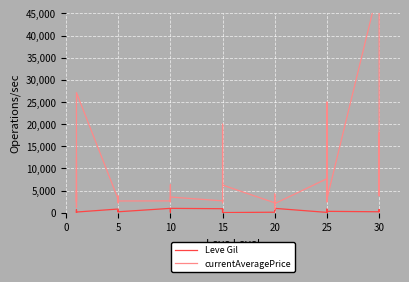

Reading left to right, list all the values displayed in this chart.

Leve Gil: 113	160	160	112	690	160	840	220	220	220	460	220	990	880	90	880	990	990	910	910	40	910	910	40	120	960	990	600	960	990	80	150	830	390	10	320	220	730	530	240
currentAveragePrice: 12417	2494	5071	1222	2226	27125	3011	2680	2662	3767	2230	2656	2673	5264	6335	2495	2470	3550	2680	3045	2497	2236	20000	6250	2241	2239	4234	3557	799	2063	7694	3352	25000	2448	3913	3096	51385	5217	3833	17997